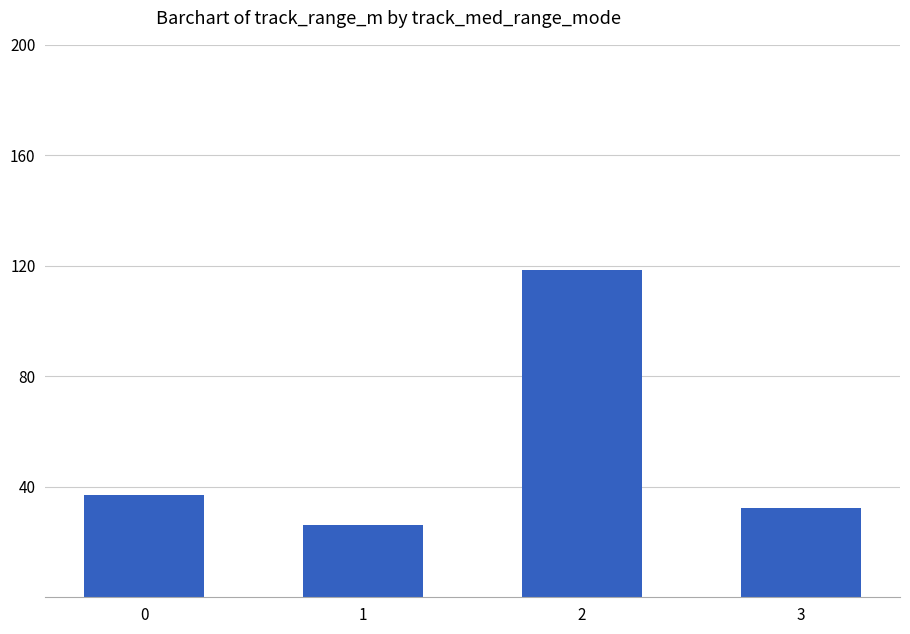

List the labels in order of value, largest first.

2, 0, 3, 1